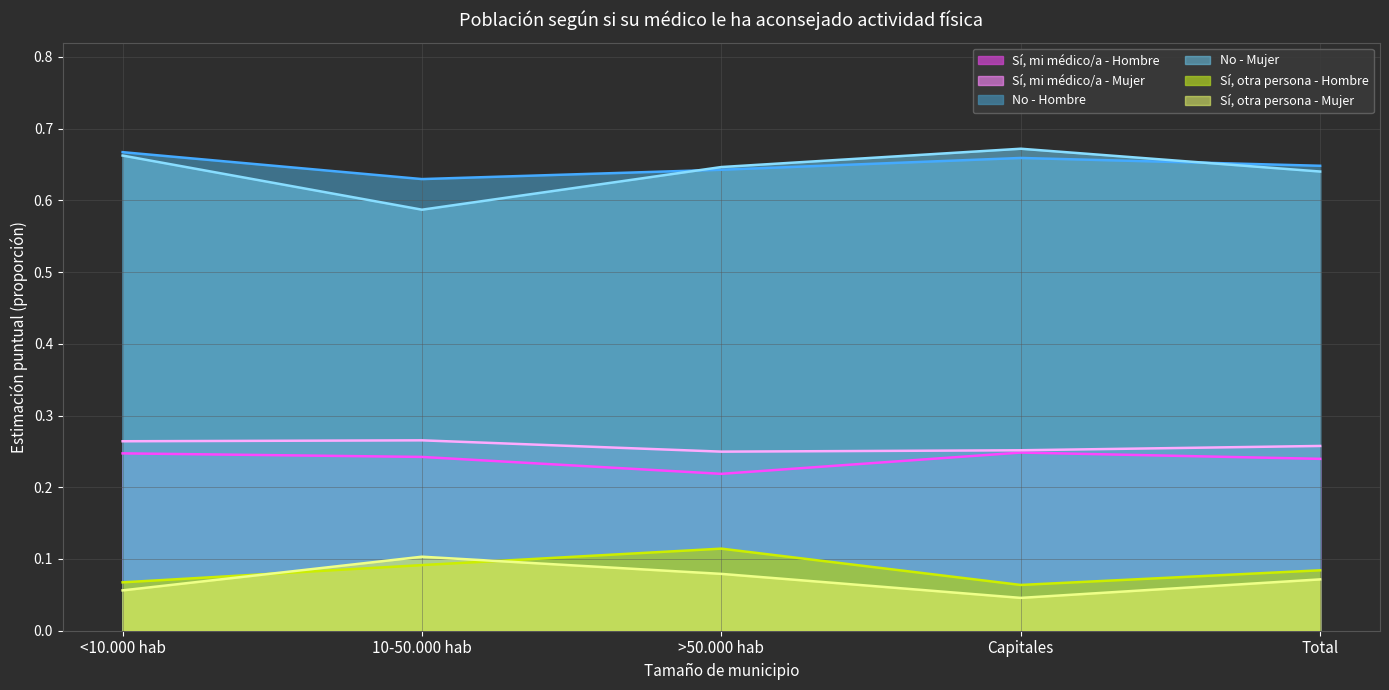

What is the maximum value shown in the chart?

0.7